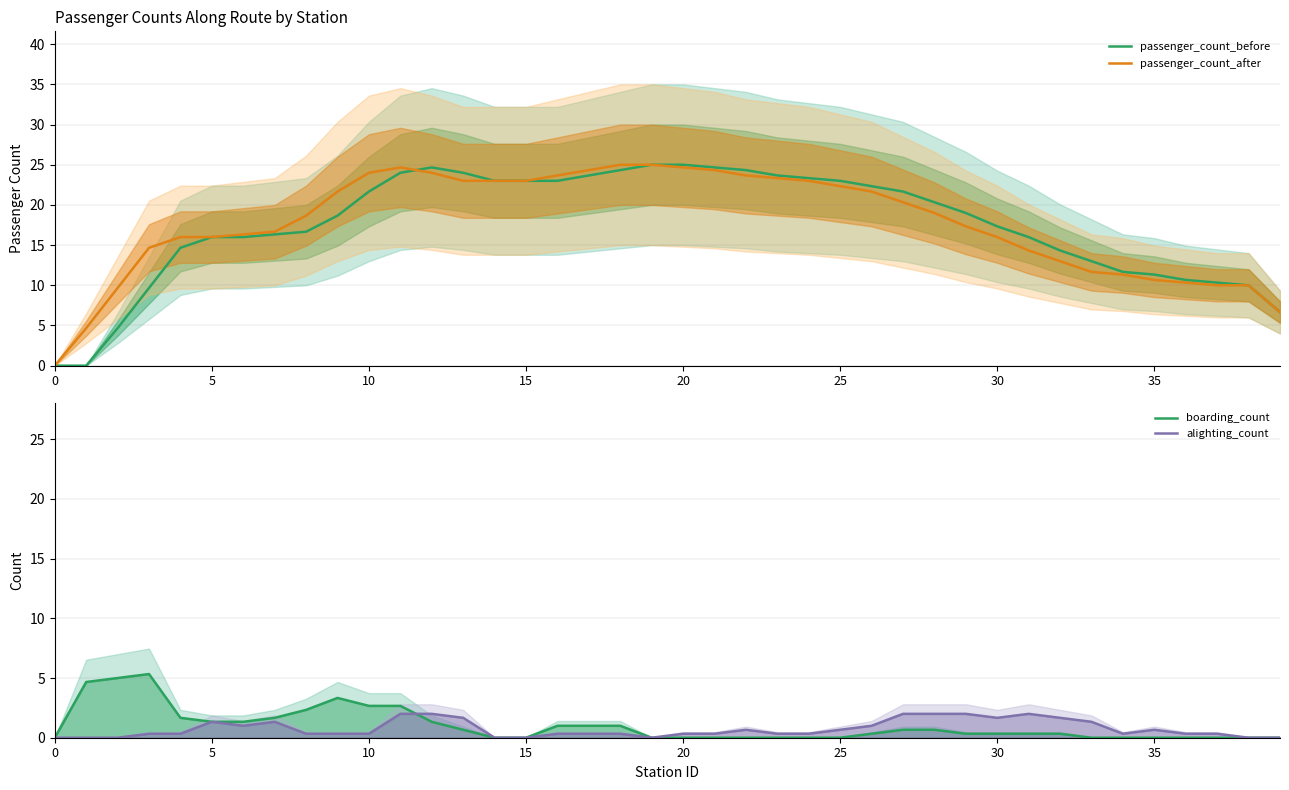

What is the value of the passenger_count_after point at the 35th from the left?

11.3